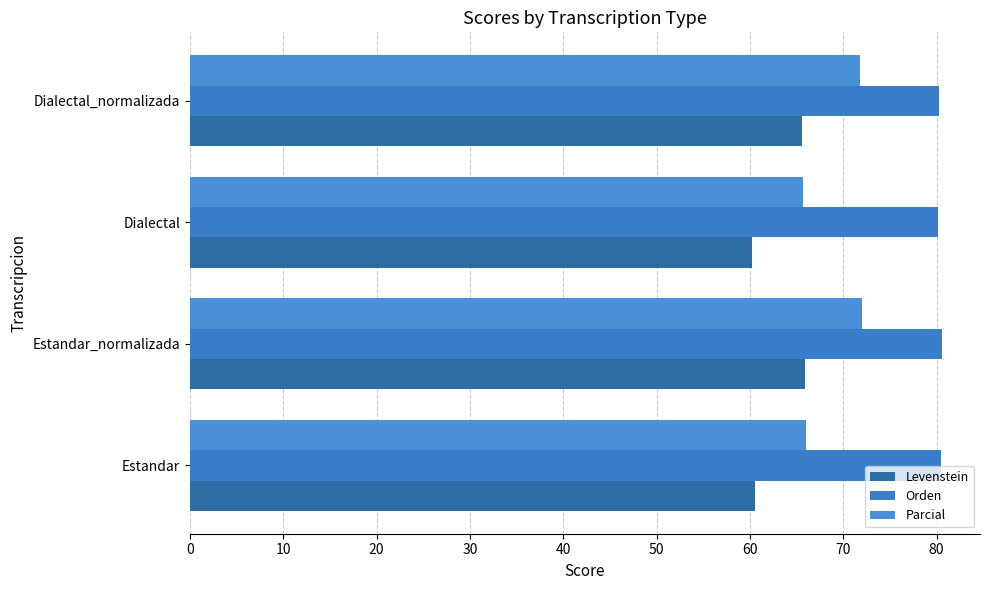

How many distinct data groups are displayed?

3